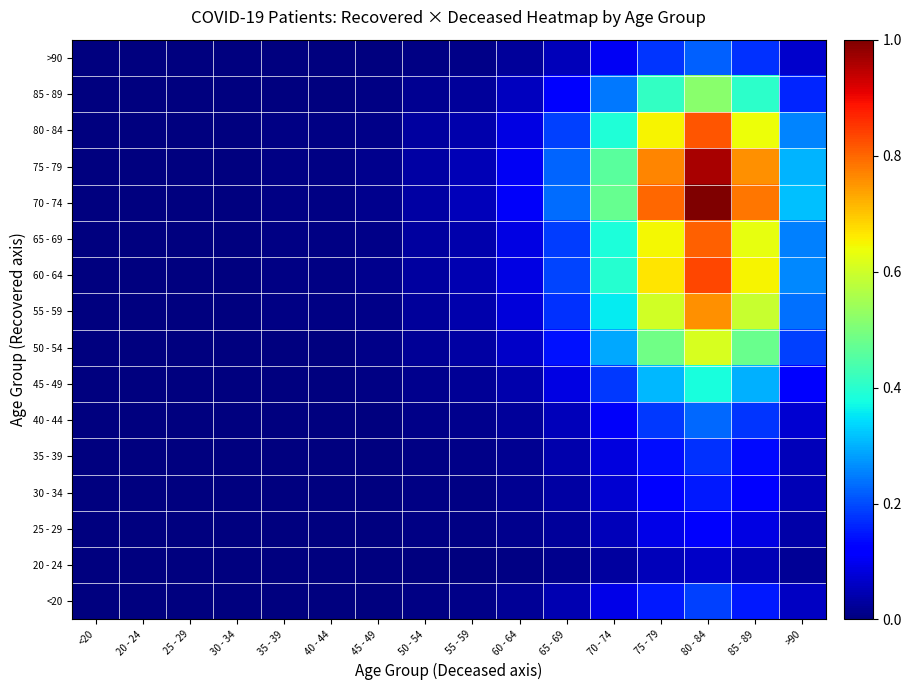

At which category does the chart reach its minimum across all series?

20 - 24